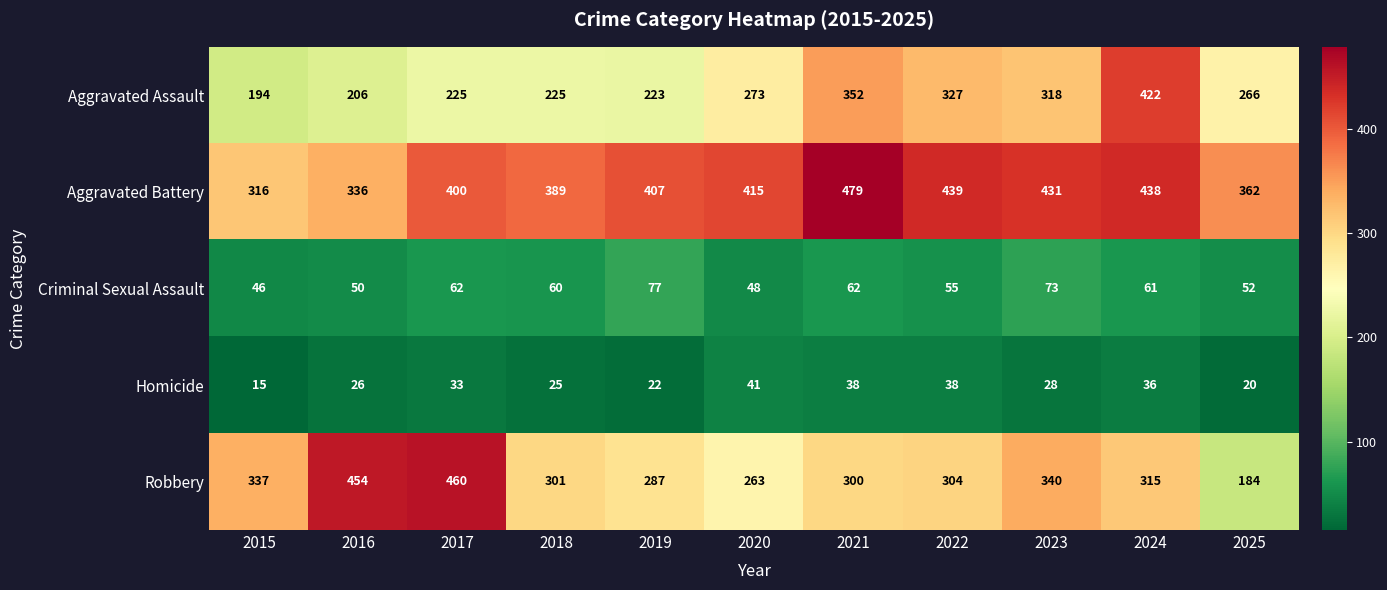

What is the total value across all series at 2015?

908